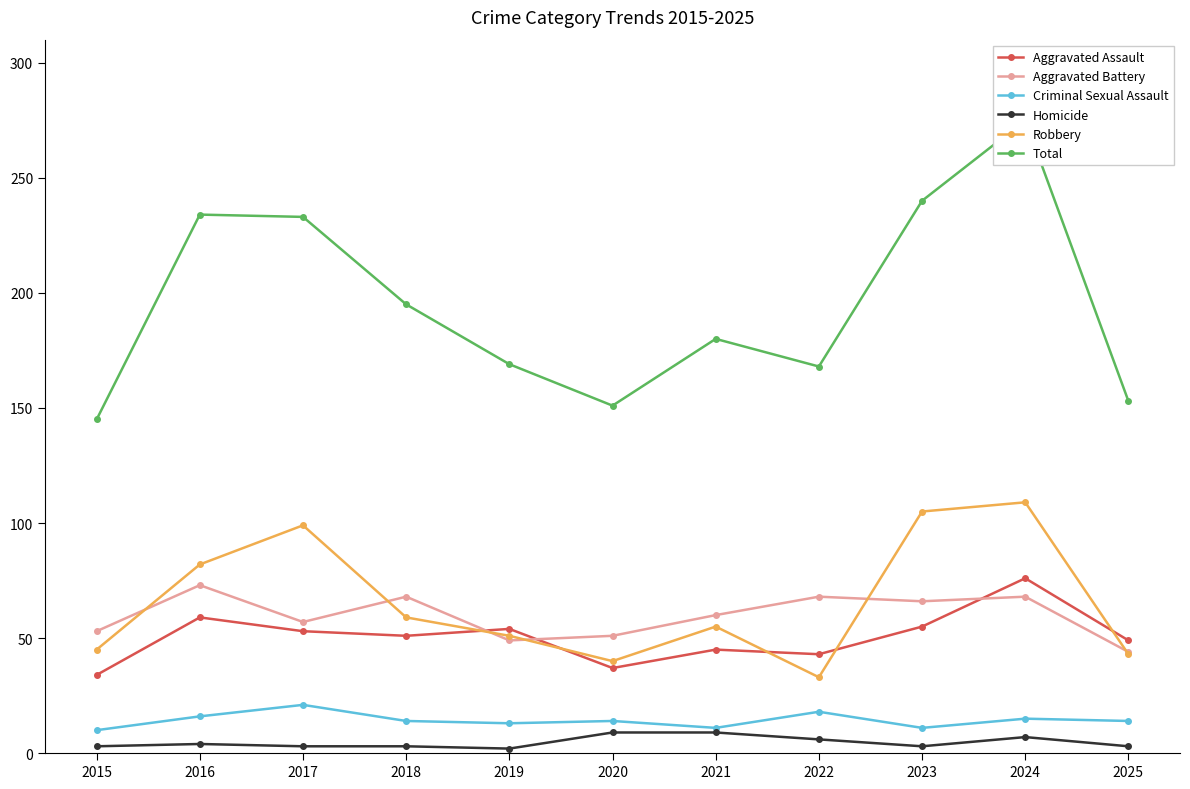

The Aggravated Battery series shows 49 at 2019. True or false?

True